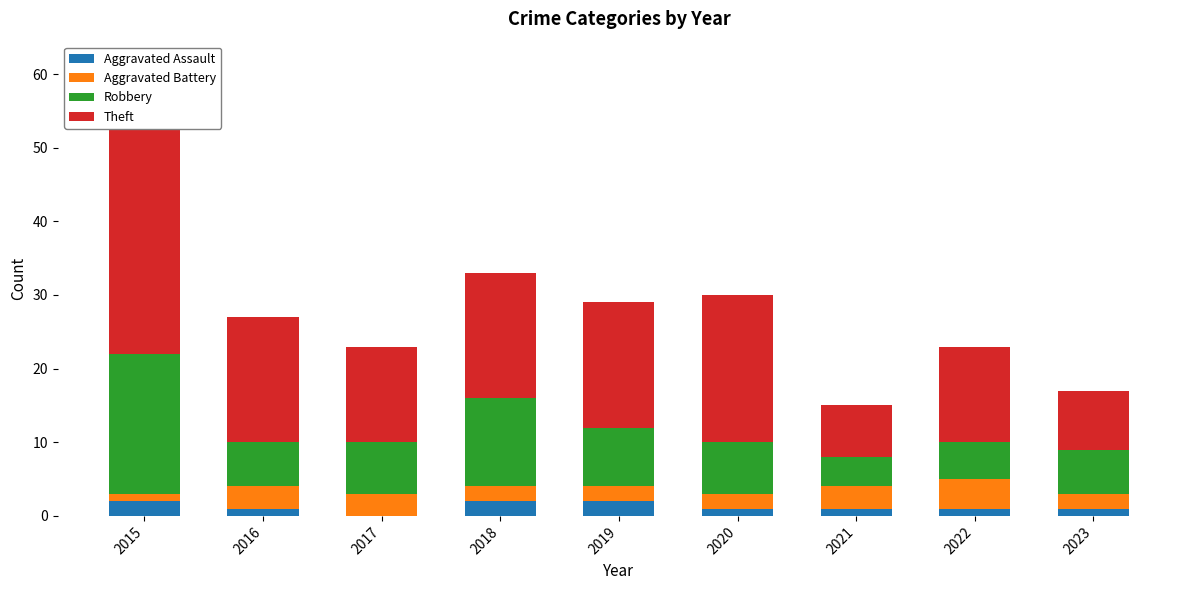

Which category has the highest value across all series?

2015